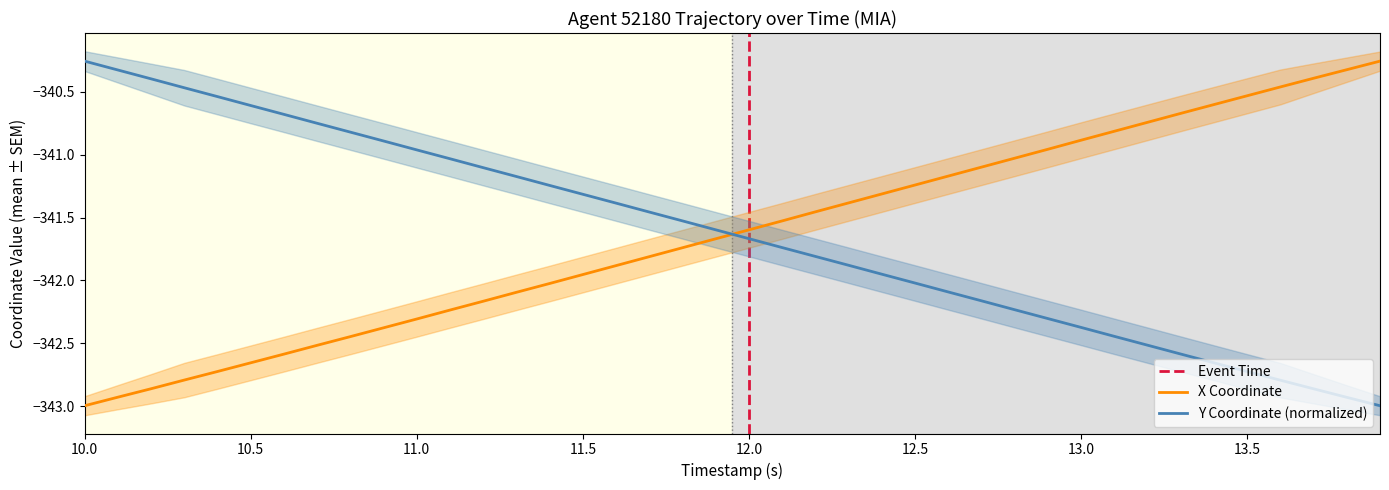

Which series ends up on top after the final intersection of Y Coordinate (normalized) and X Coordinate?

X Coordinate